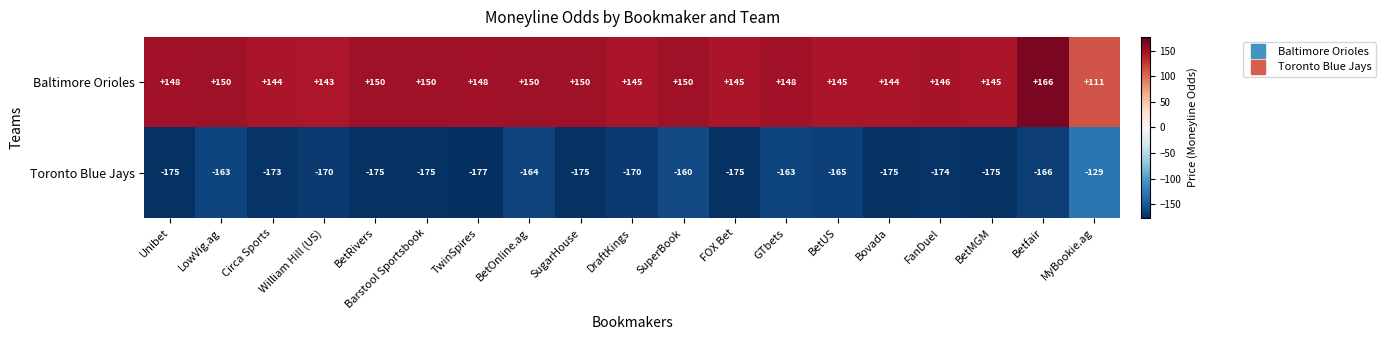

At which label is Toronto Blue Jays closest to -153?

SuperBook